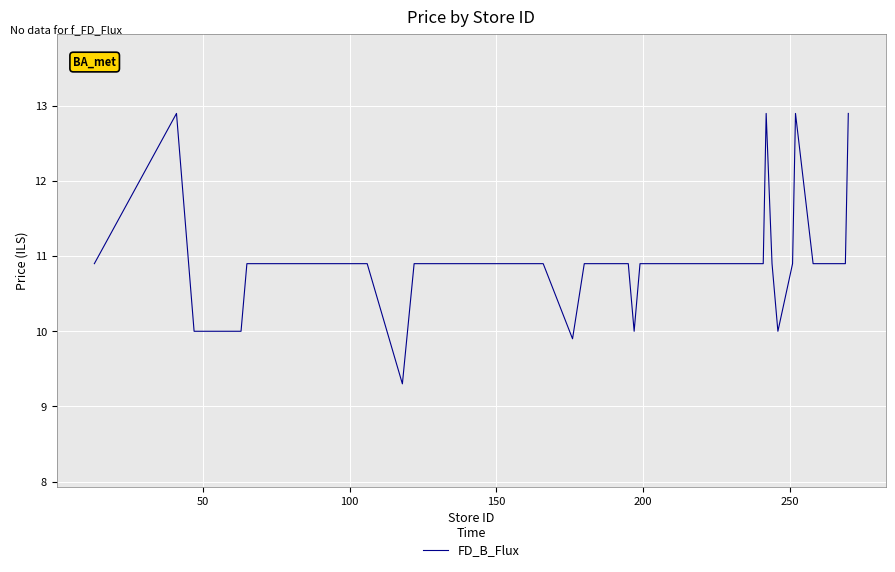

What is the smallest value displayed?

9.3